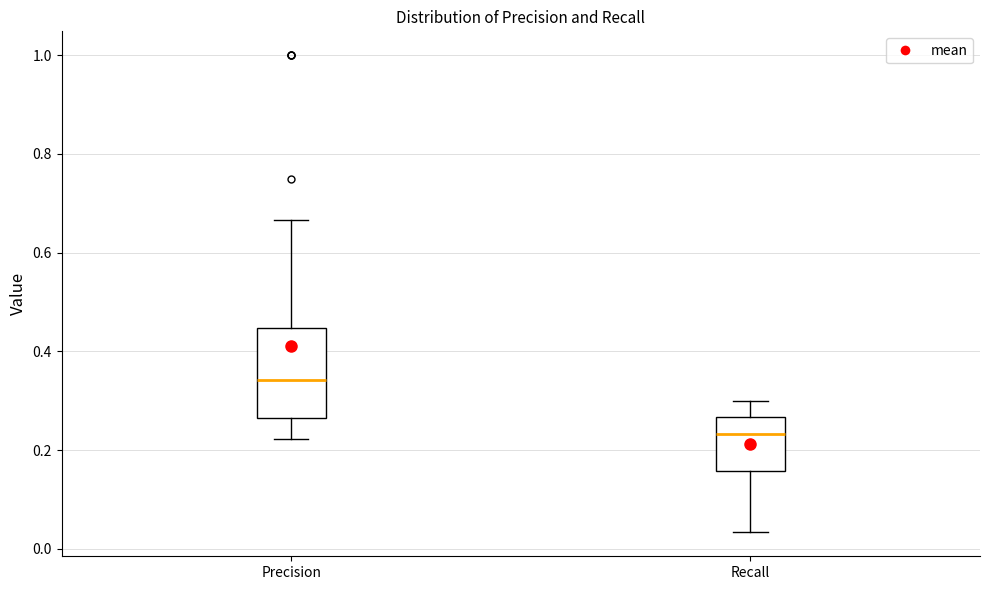

Comparing the boxes themselves (not the whiskers), which one is the tallest?

Precision